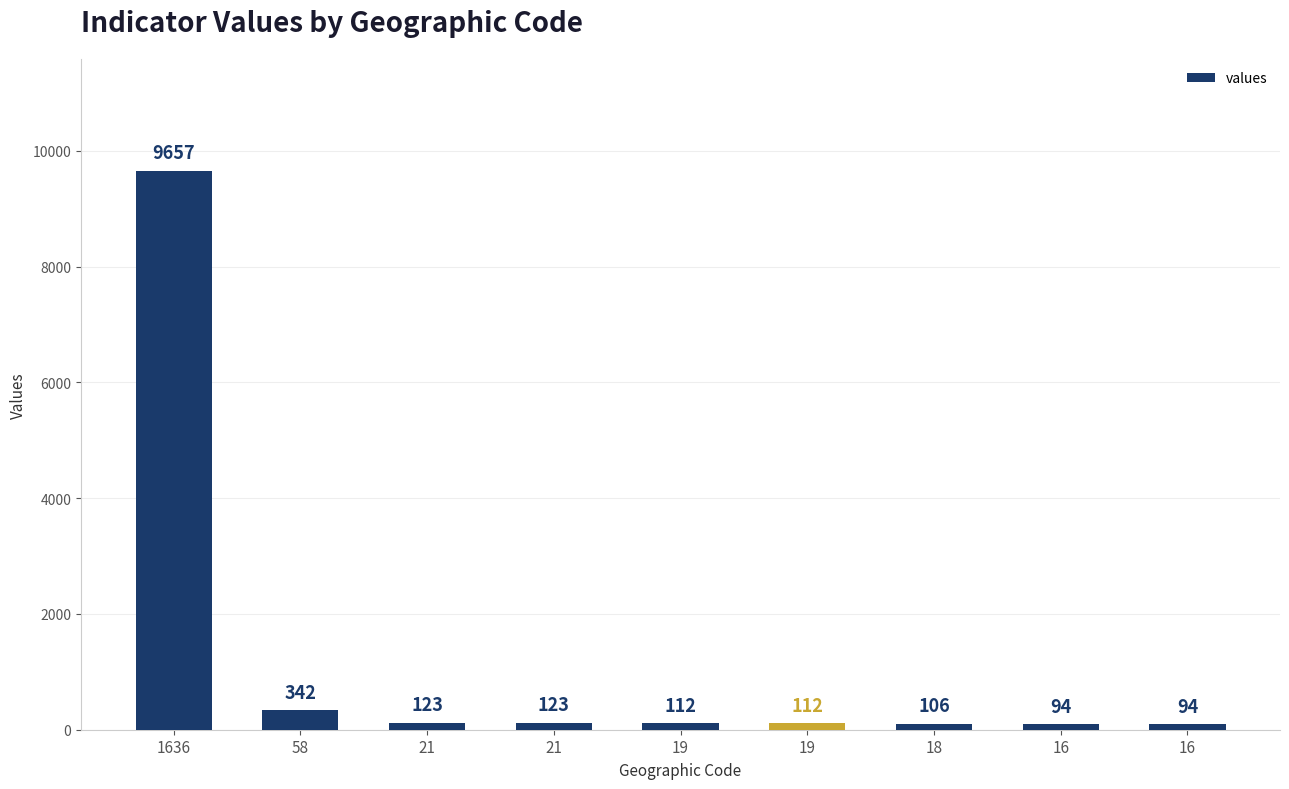

The chart shows a value of 9657 at 1636. True or false?

True